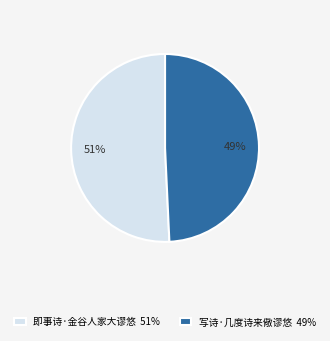

Is 即事诗·金谷人家大谬悠 the majority of the pie?

Yes